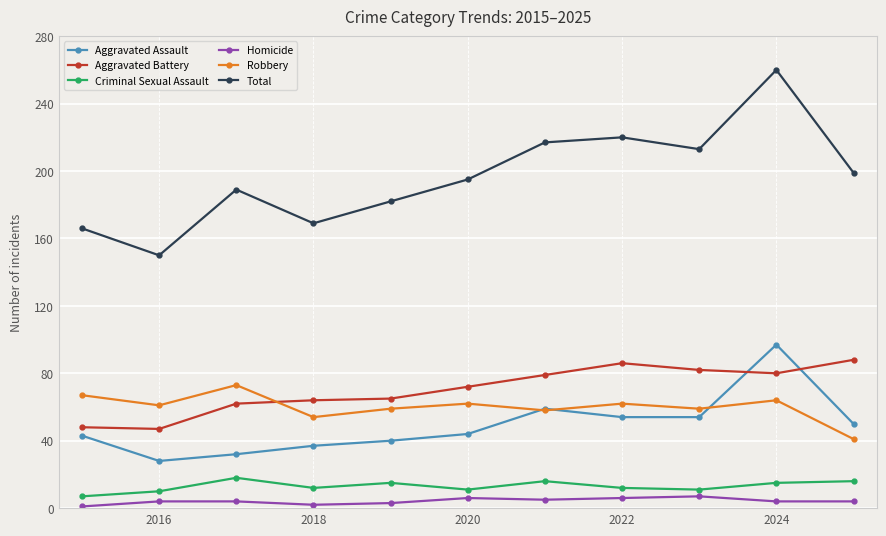

What is the average value of the Total series?

196